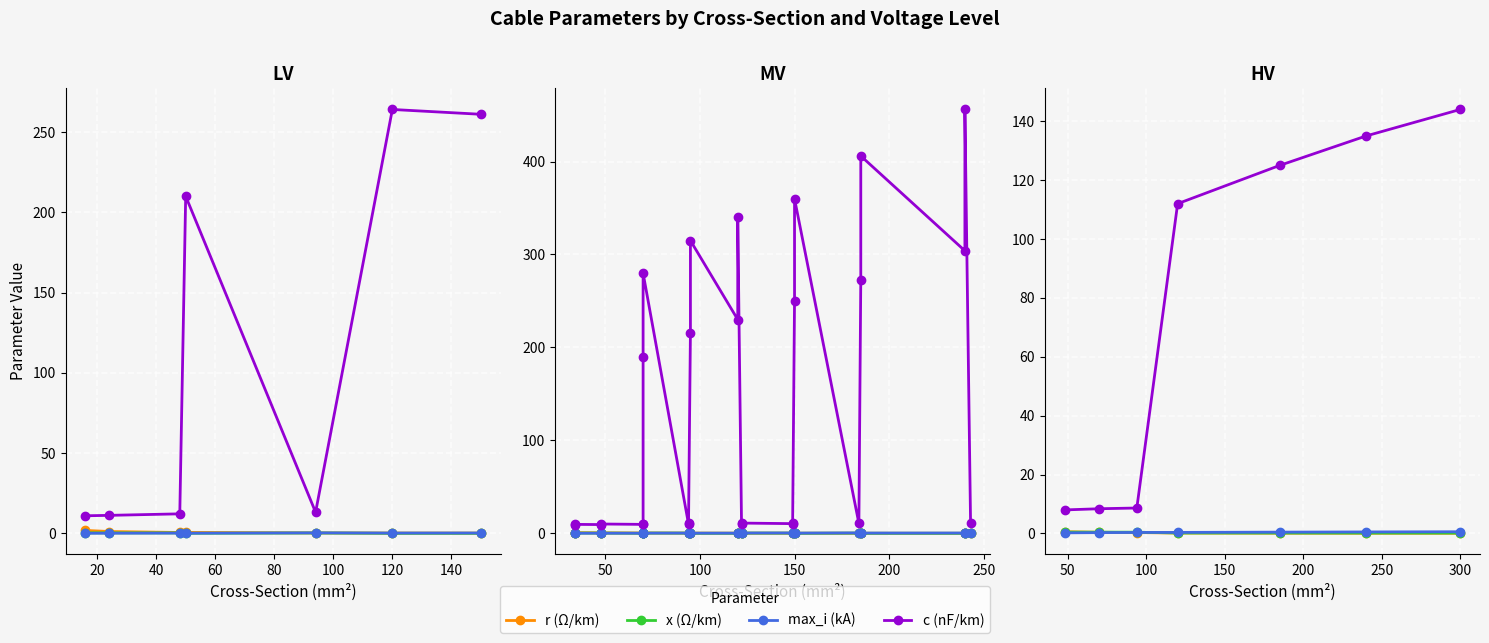

Which series changed the most between 40 and 80?

c (nF/km)